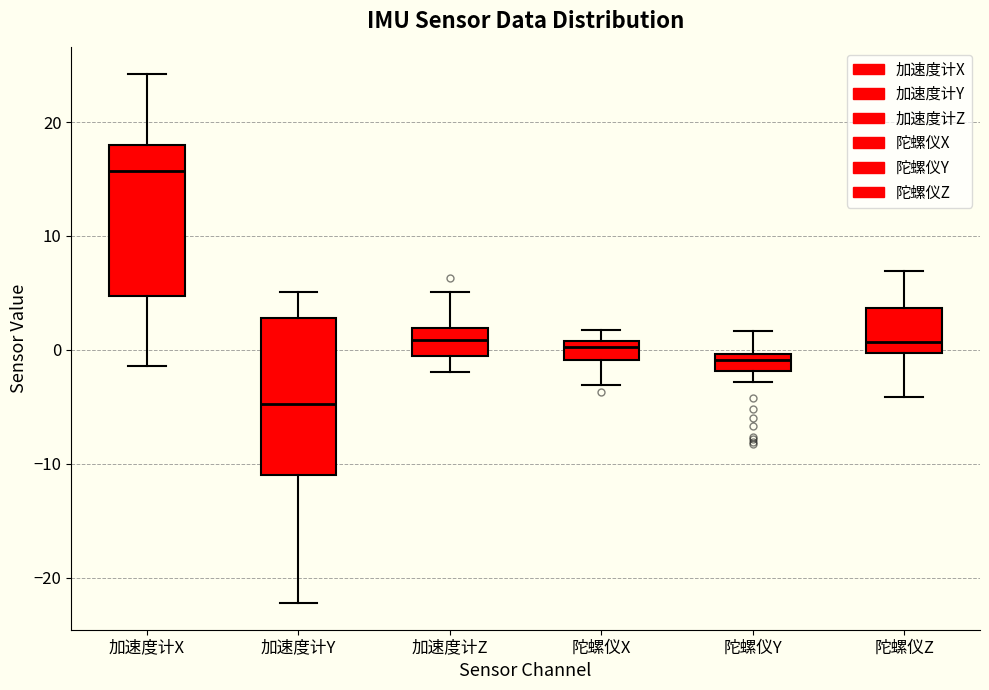

Where does the lower whisker of the box for 加速度计Y end on the y-axis? The values are not printed on the chart, so give them approximately, as read against the axis.

-22